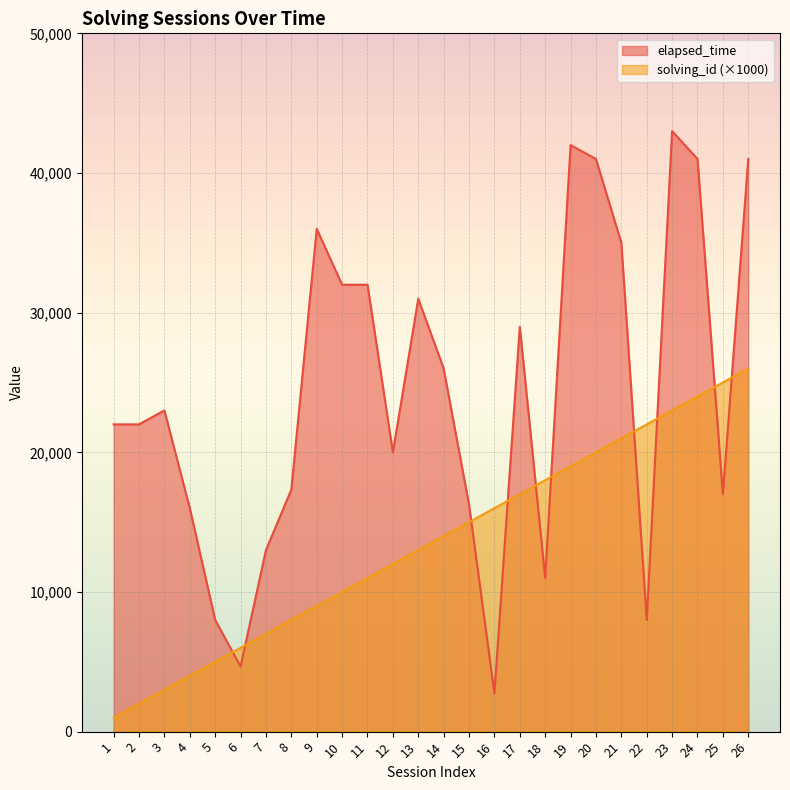

What is the difference between the maximum and second lowest values in the solving_id series?

24000